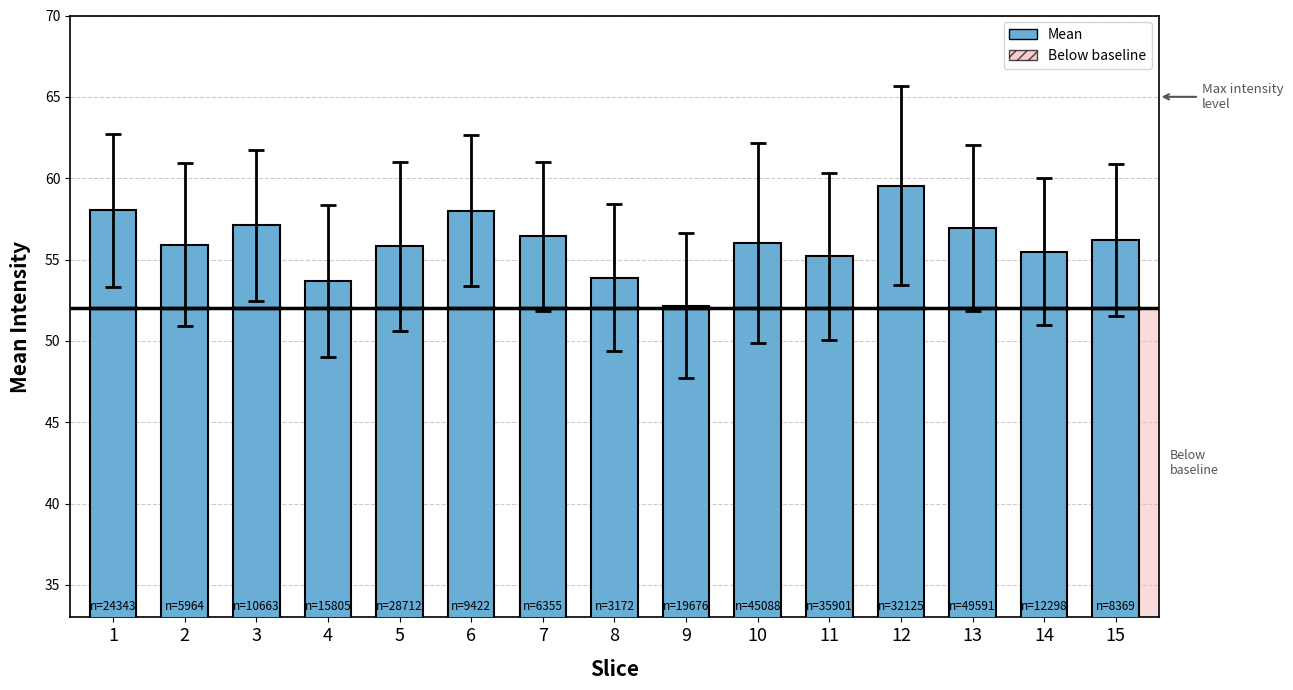

What is the sum of the values at 9 and 14?

107.7